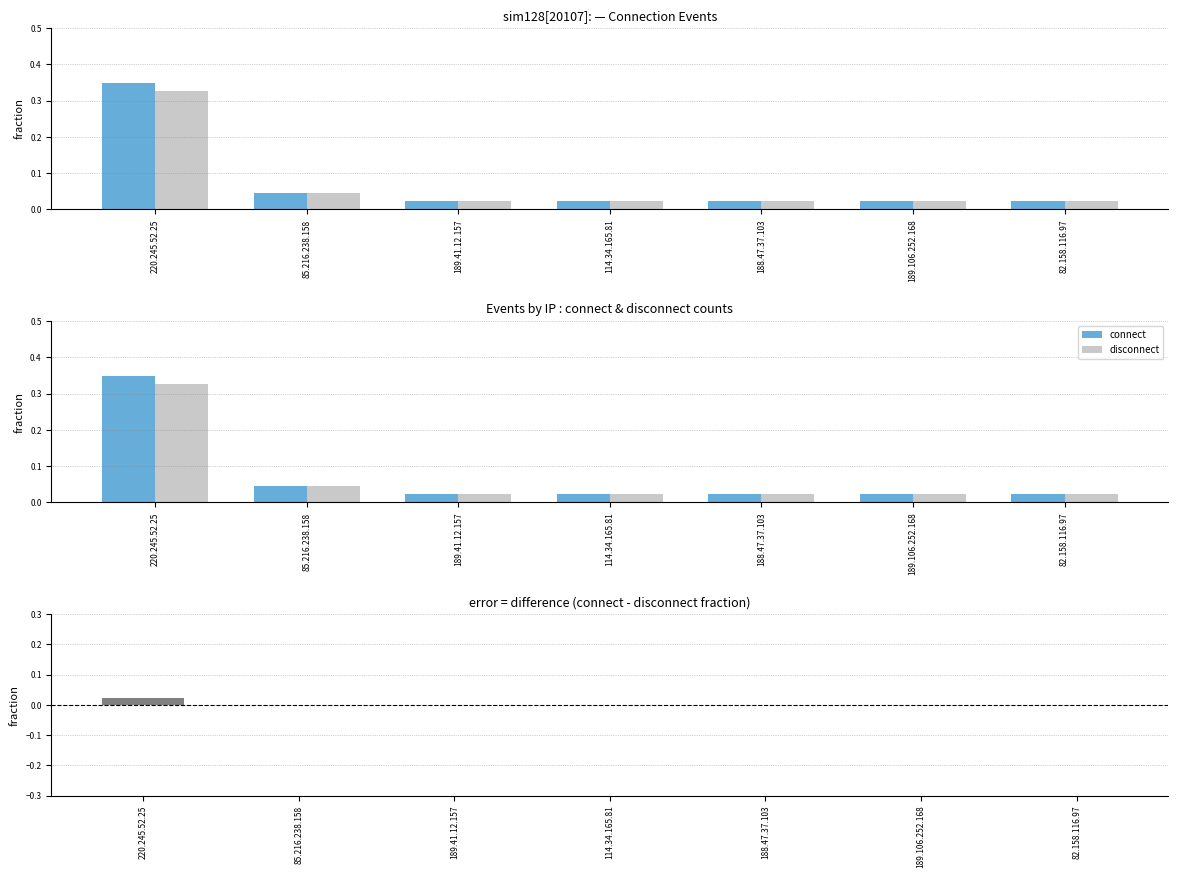

What position from the left is 114.34.165.81?

4